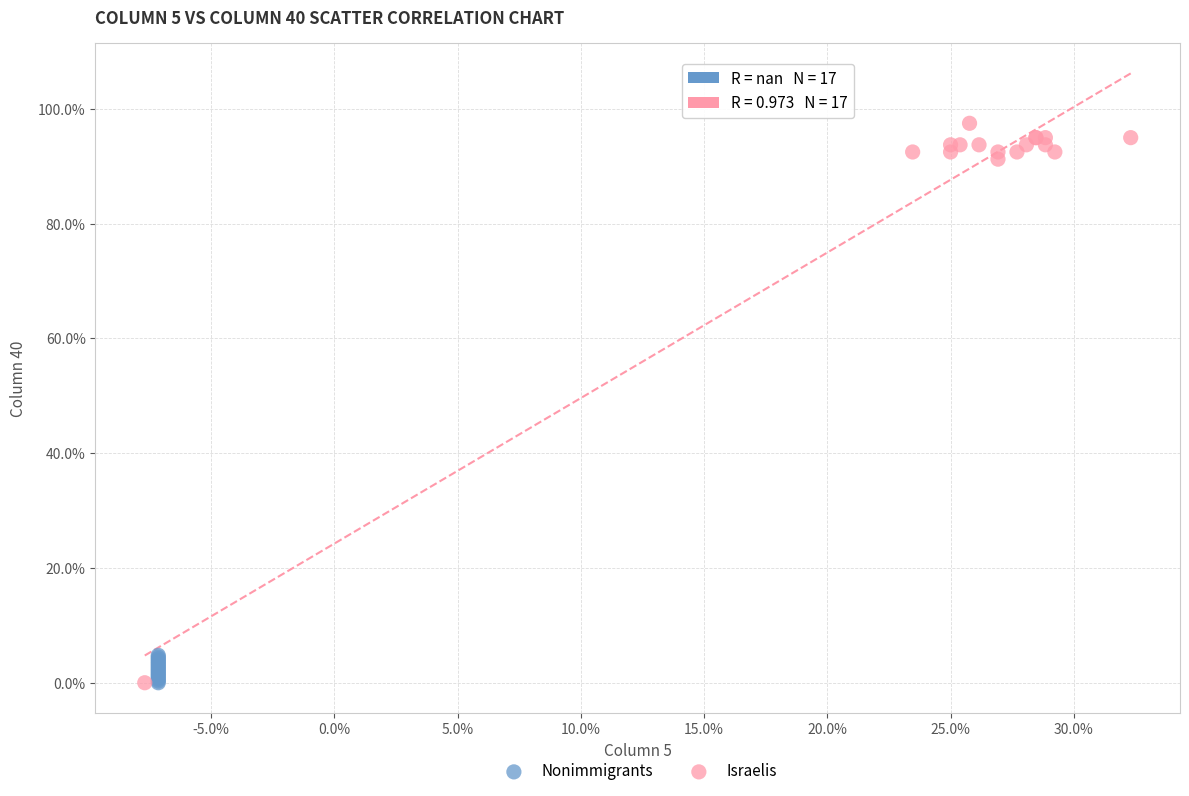

What are all the series names shown in the legend?

Nonimmigrants, Israelis